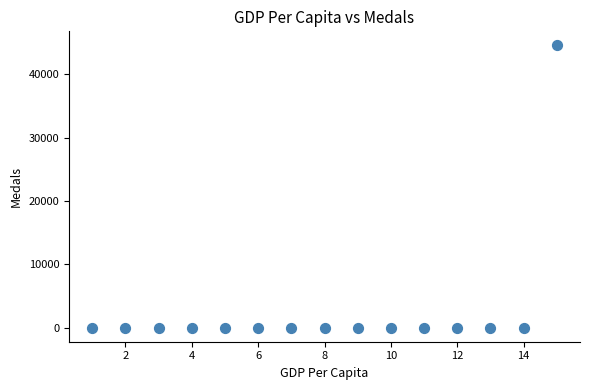

What is the range of Y values (max minus min)?

44561